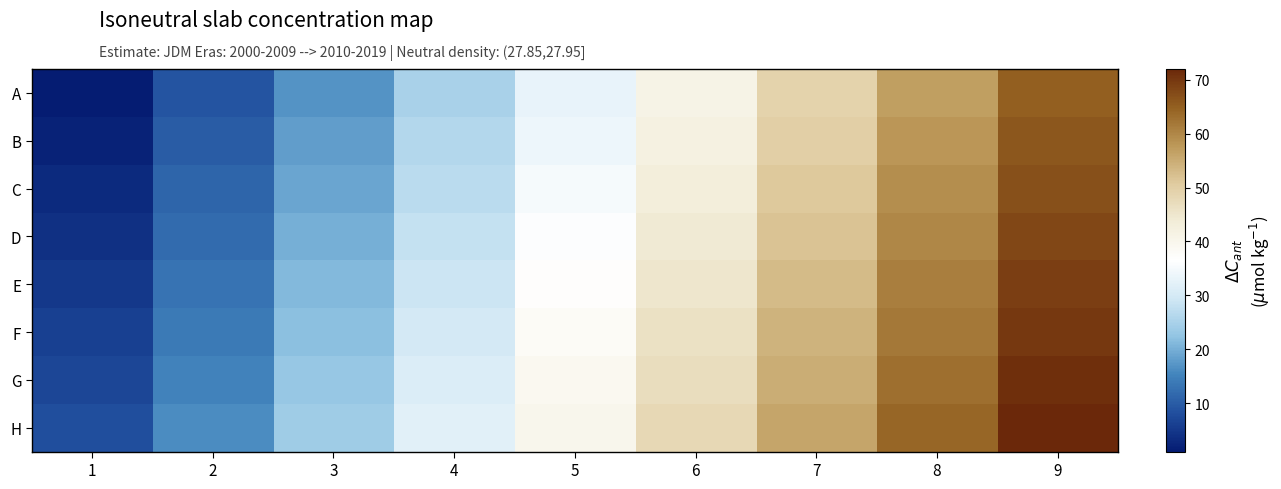

How many categories are shown in the chart?

9